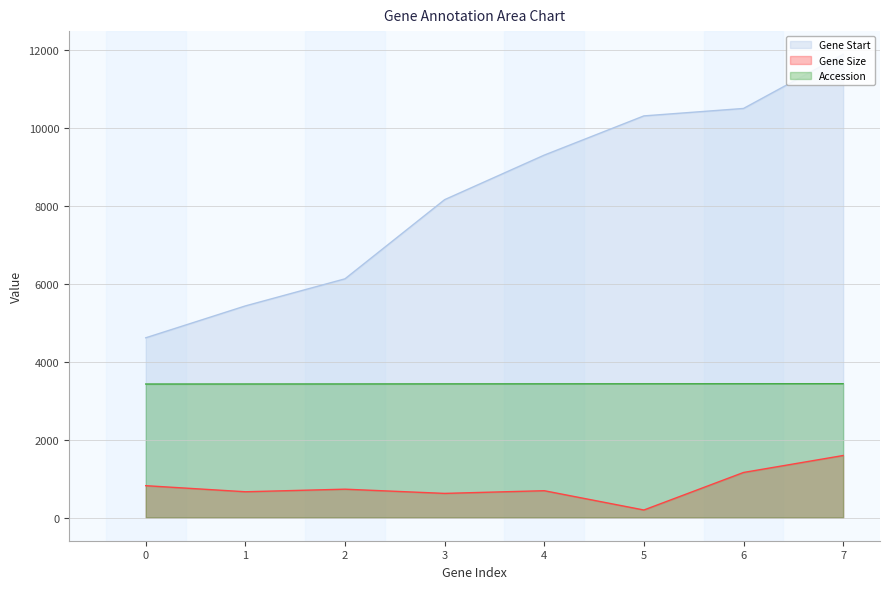

True or false: Gene Size has a value of 285 at 1.

False